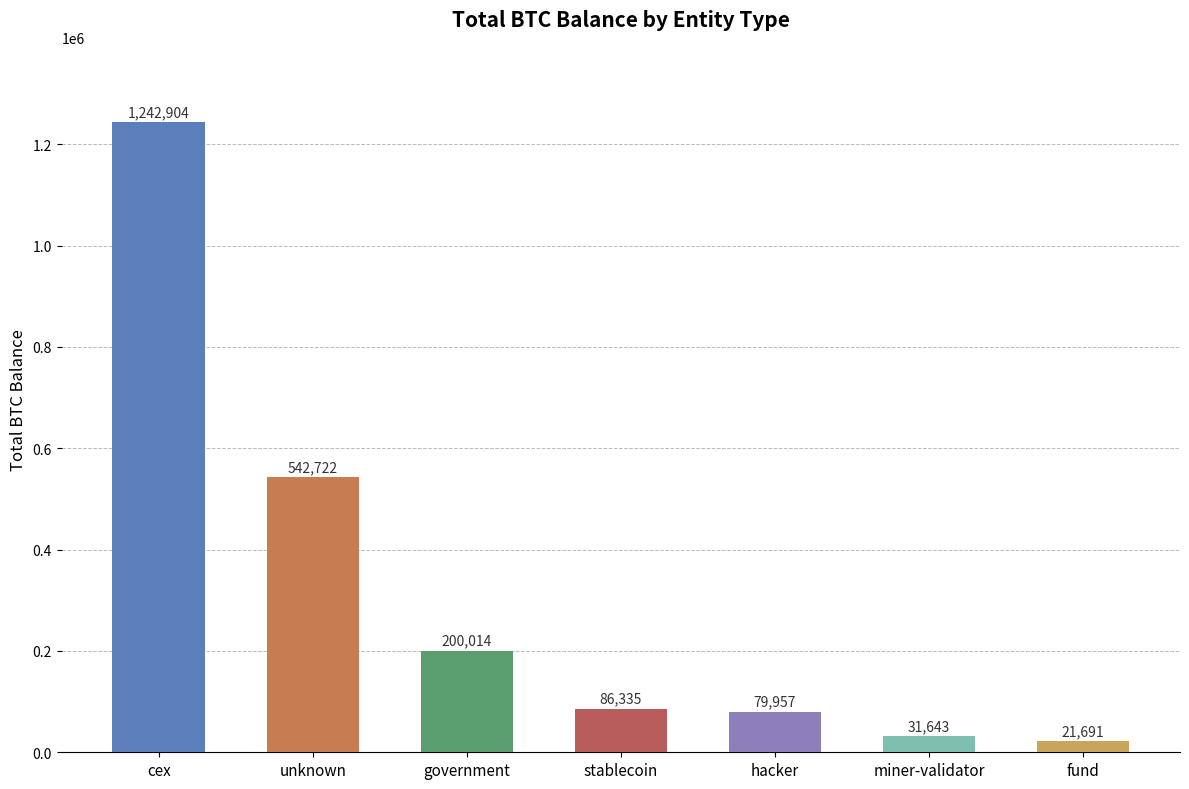

List the labels in order of value, smallest first.

fund, miner-validator, hacker, stablecoin, government, unknown, cex